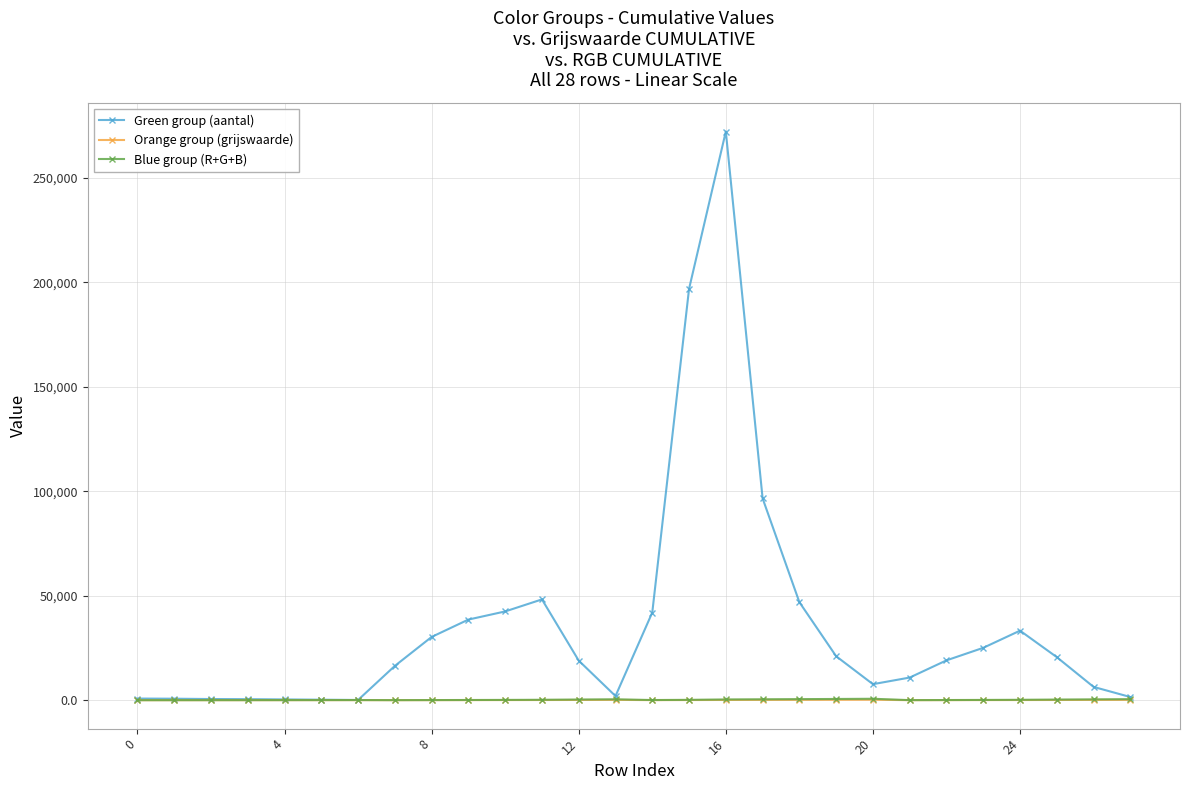

True or false: Blue group (R+G+B) has more than 1 points higher than both neighbors.

True